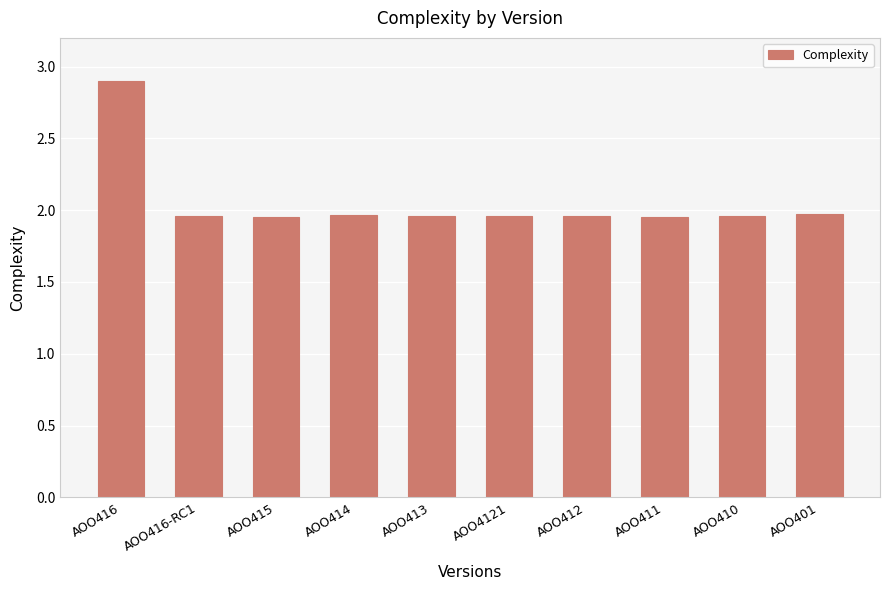

What is the difference between the values at AOO413 and AOO416?

0.9